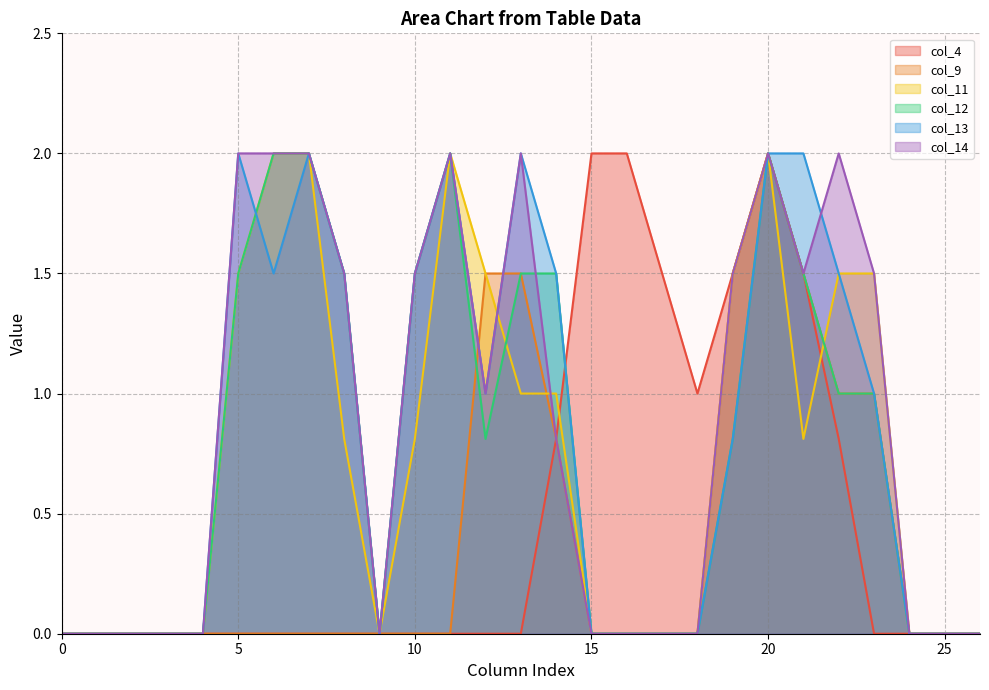

The col_4 series shows 1.4 at 13. True or false?

False